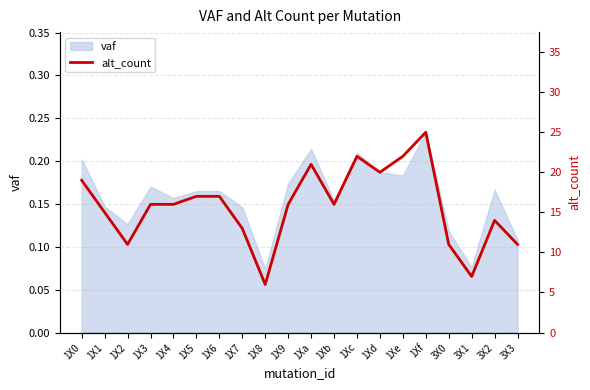

Reading right to left, extract all data points from this chart.

3X3=11	3X2=14	3X1=7	3X0=11	1Xf=25	1Xe=22	1Xd=20	1Xc=22	1Xb=16	1Xa=21	1X9=16	1X8=6	1X7=13	1X6=17	1X5=17	1X4=16	1X3=16	1X2=11	1X1=15	1X0=19